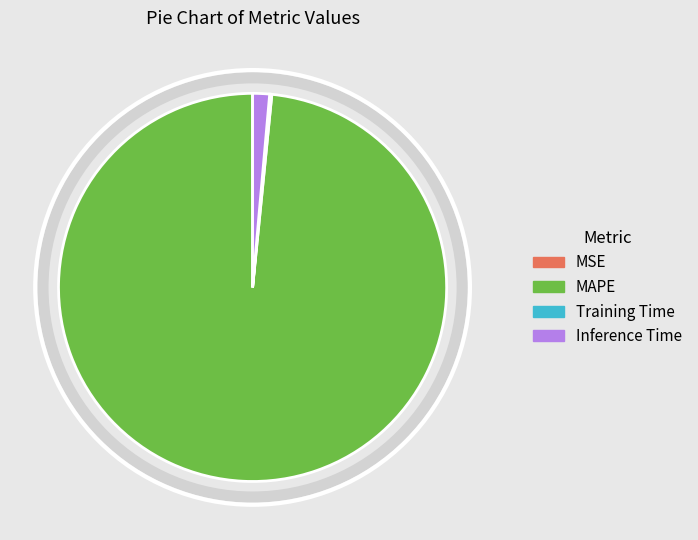

Is it true that Inference Time is 9% of the pie?

False